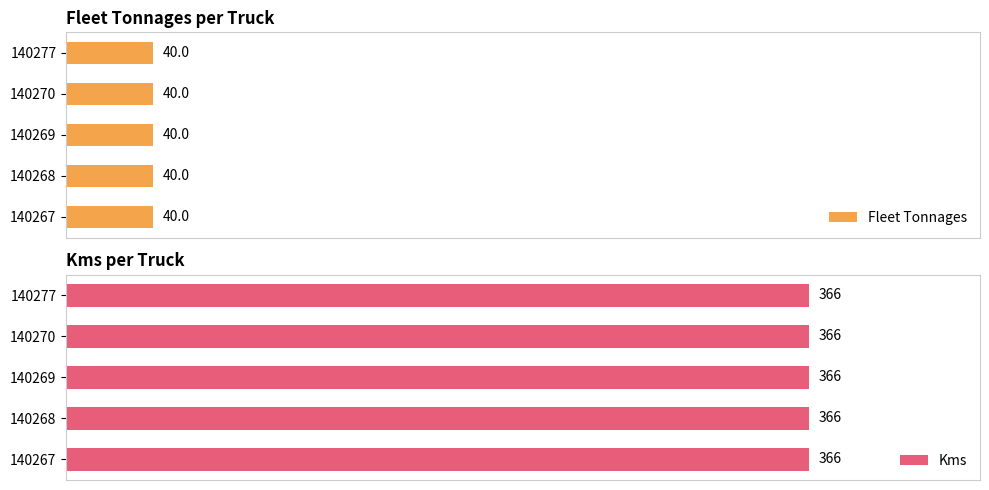

List the series in order of their overall mean, lowest first.

Fleet Tonnages, Kms